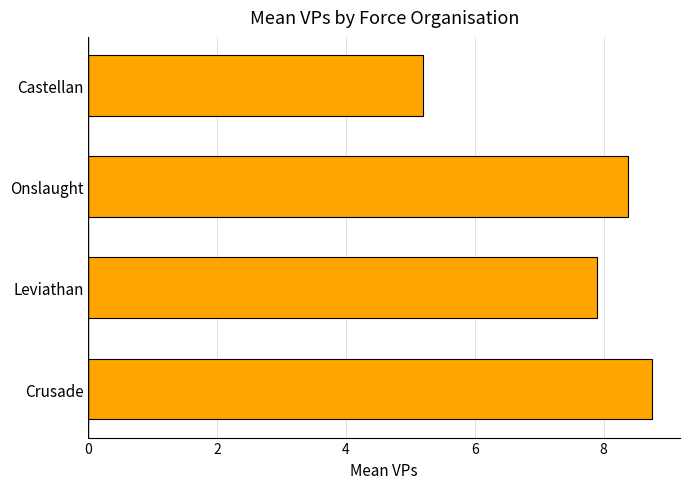

Is it true that the value at Castellan is 3.5?

False